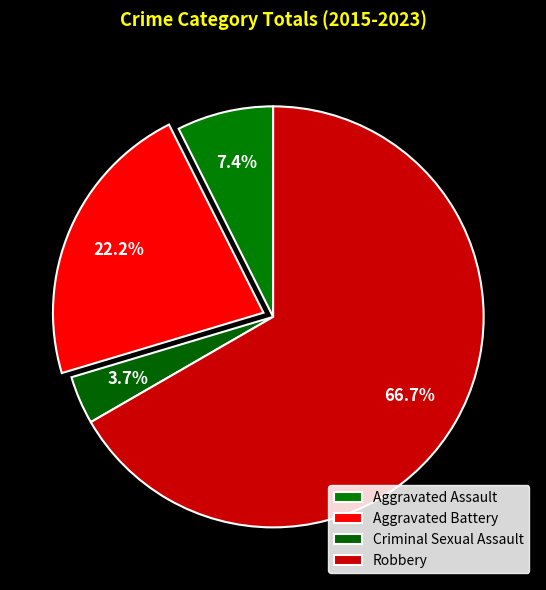

To the nearest percent, what is the difference between the largest and smallest slice percentages?

63%